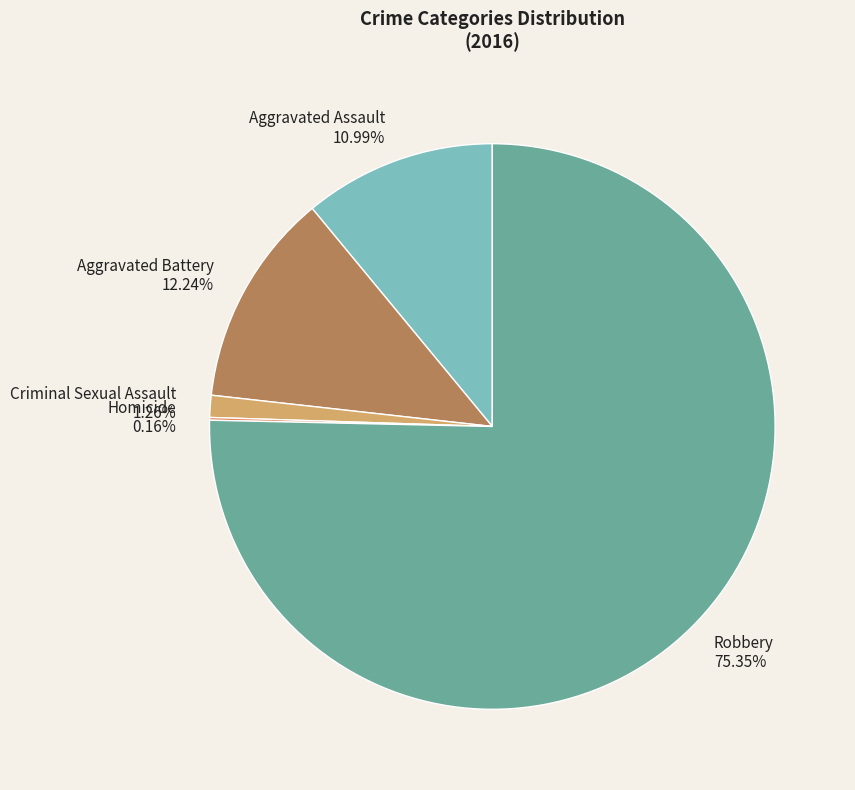

Between Robbery and Aggravated Battery, which is larger?

Robbery